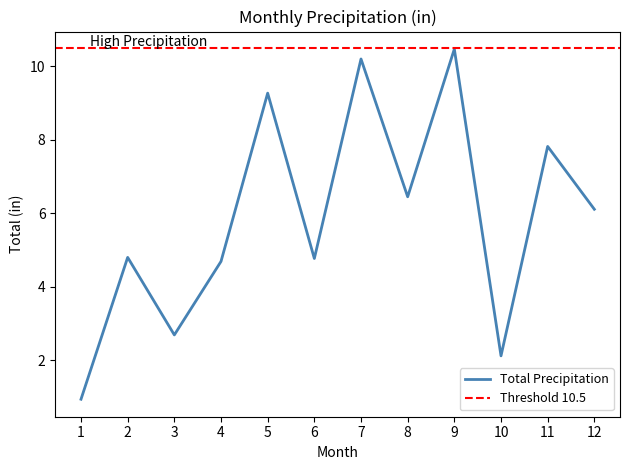

What is the average value?

5.9